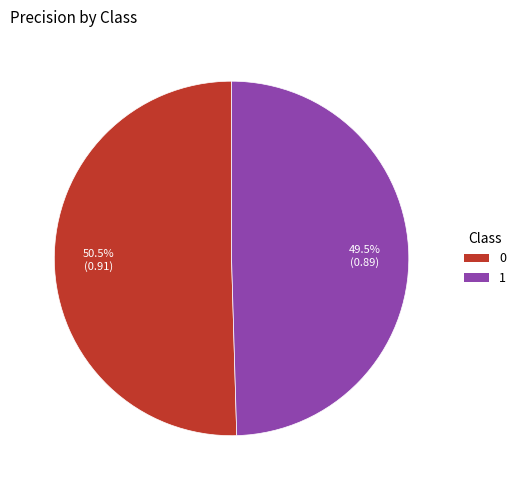

Count the number of slices in the pie.

2